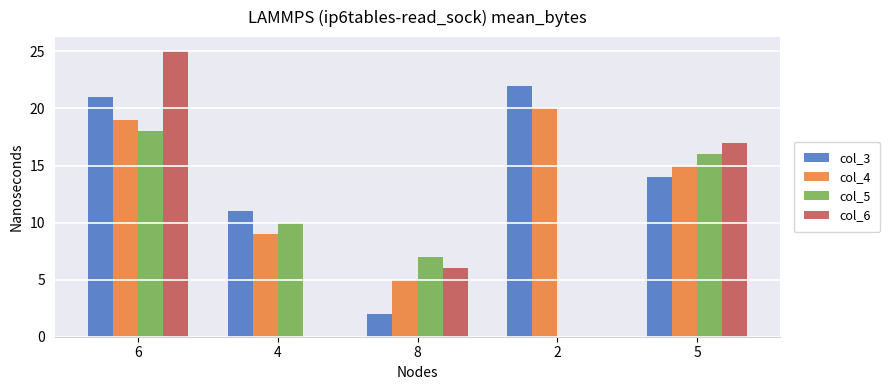

Is it true that col_5 equals 17 at 4?

False